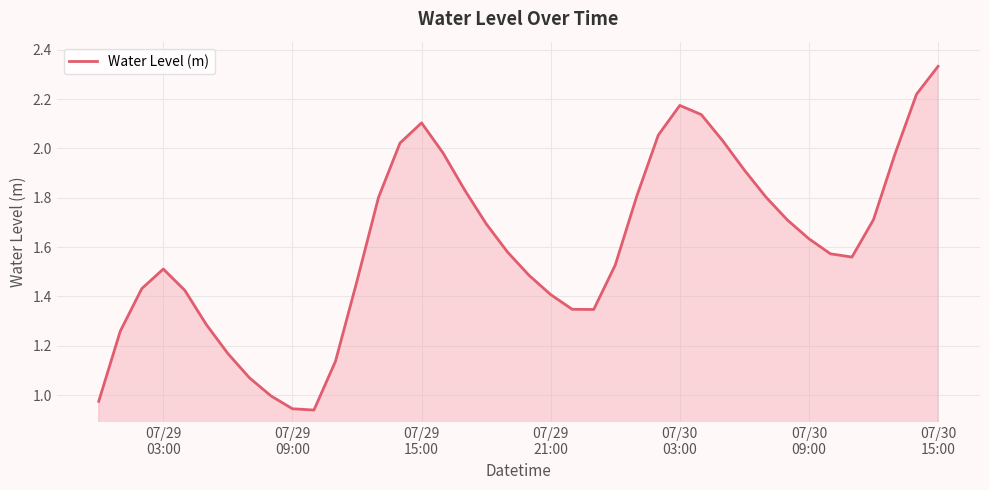

What is the difference between the maximum and minimum values?

1.4